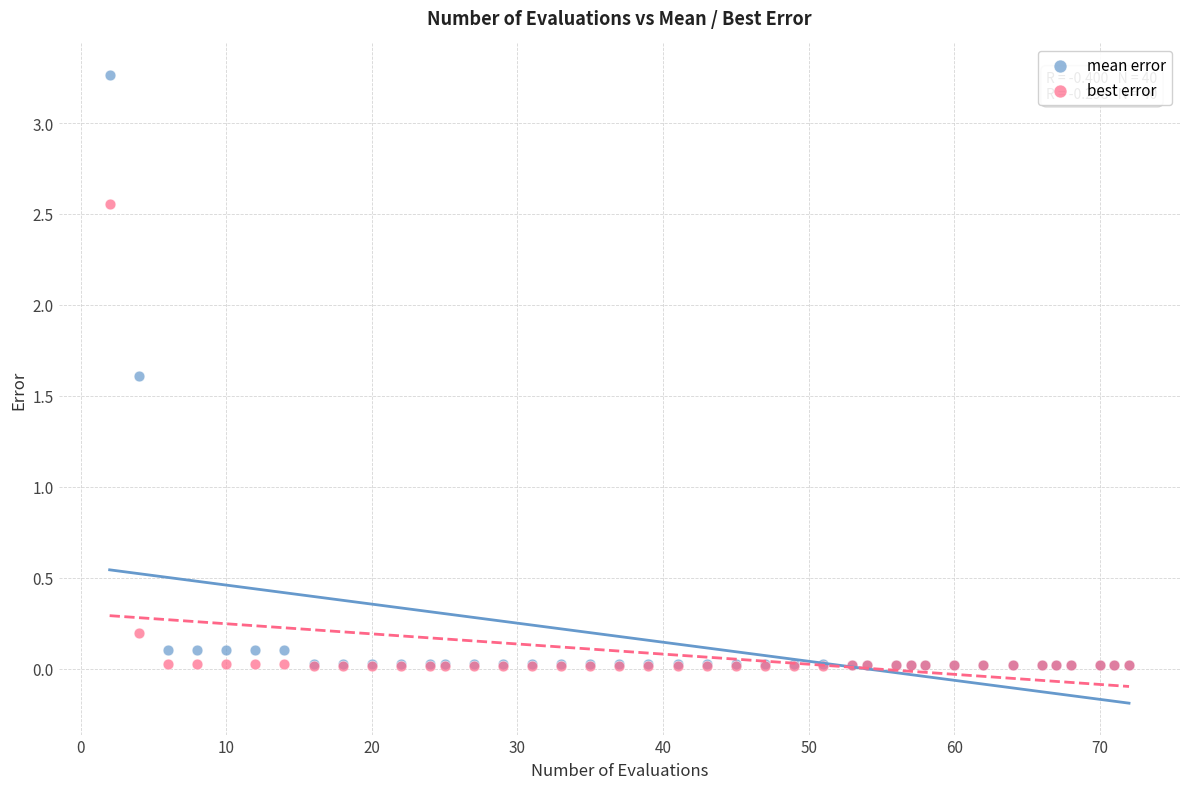

In the mean error series, what Y value is closest to 1?

1.6